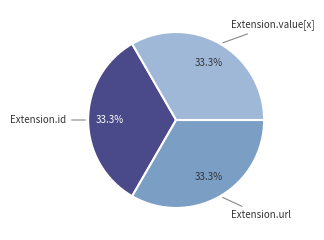

What portion of the pie excludes Extension.value[x]?

66.7%